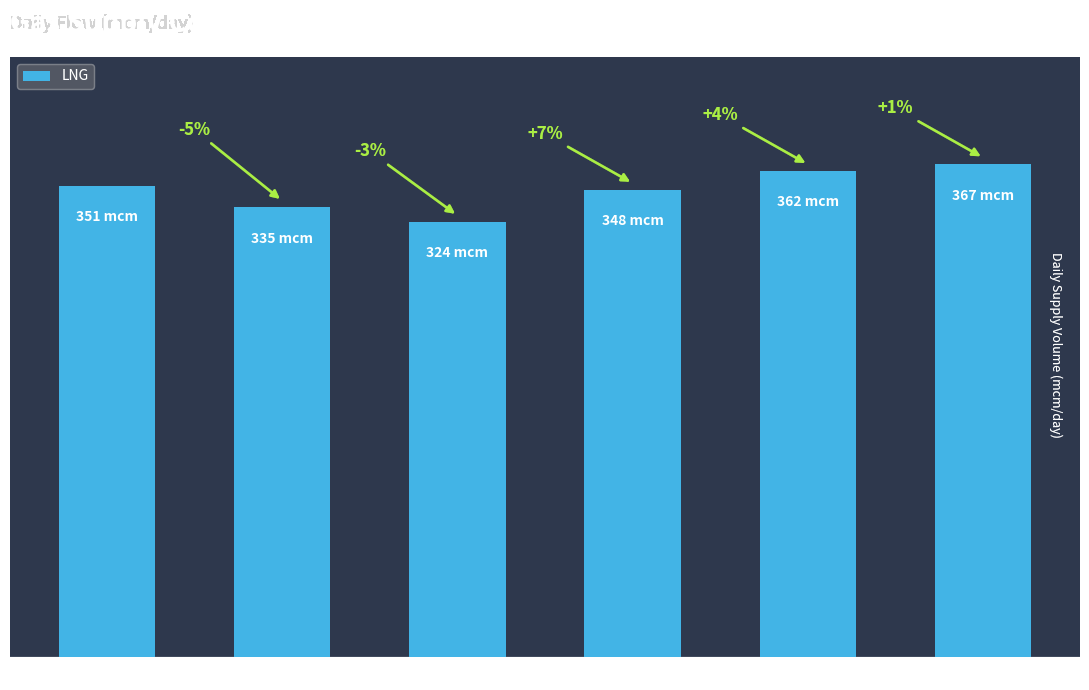

The value at Jan 2 is 554. True or false?

False